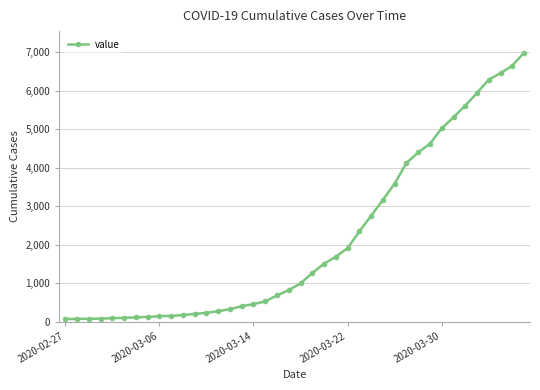

What is the difference between the second highest and minimum values?

6593